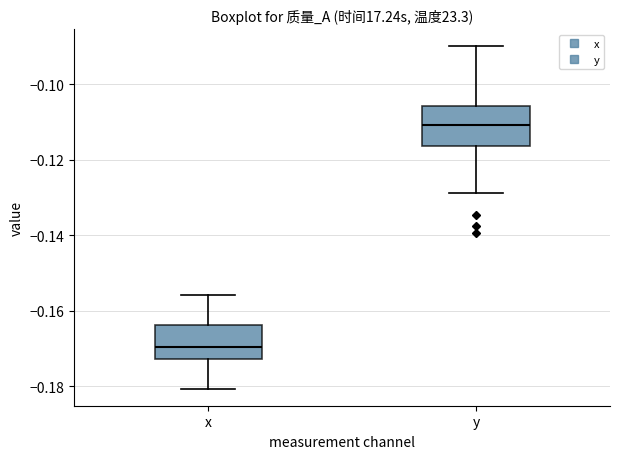

Which box has the highest median line?

y